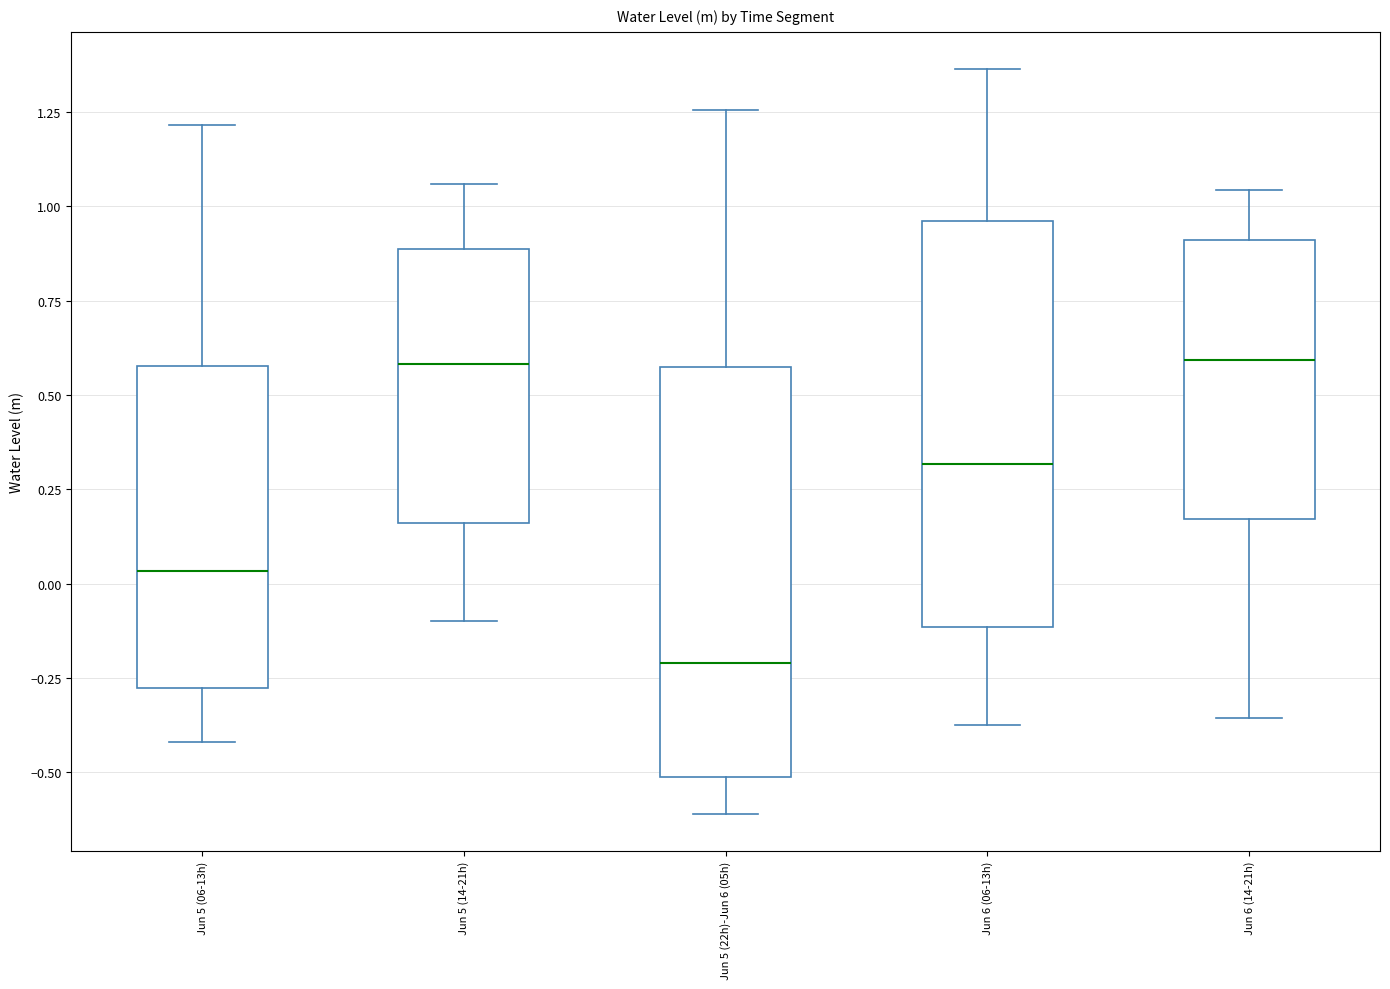

Where is the upper edge of the box for Jun 5 (14-21h) on the y-axis? The values are not printed on the chart, so give them approximately, as read against the axis.

0.90